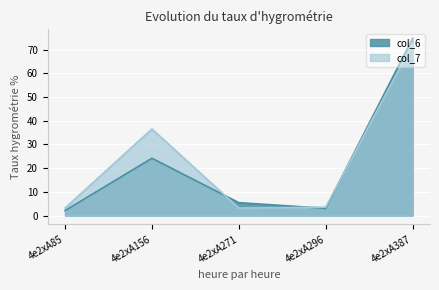

Where is col_6 nearest to the value 38?

4e2xA156